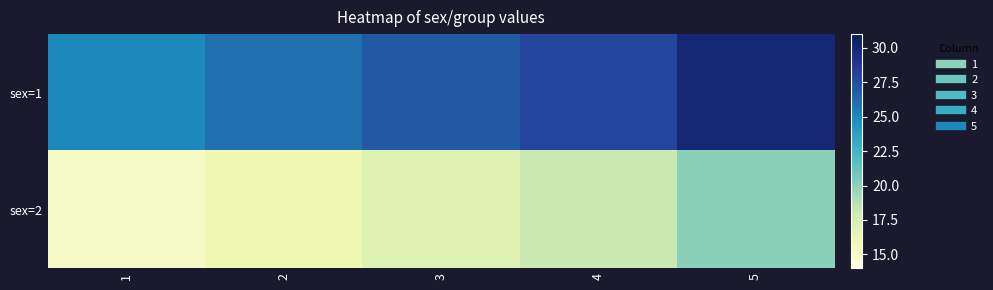

What is the difference between the highest and lowest values at 1?

10